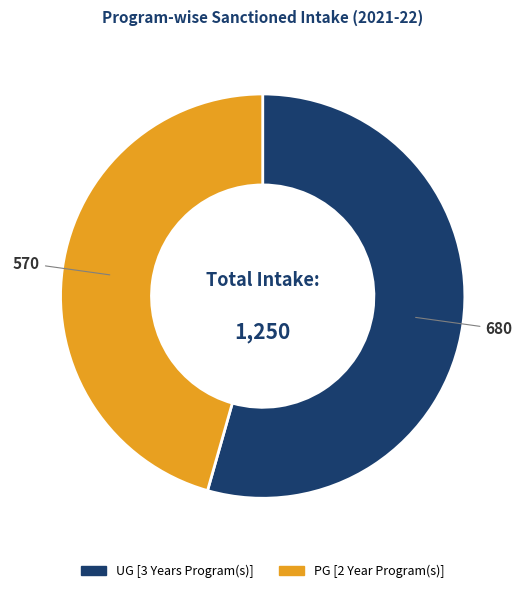

Is the sum of UG [3 Years Program(s)] and PG [2 Year Program(s)] greater than half?

Yes